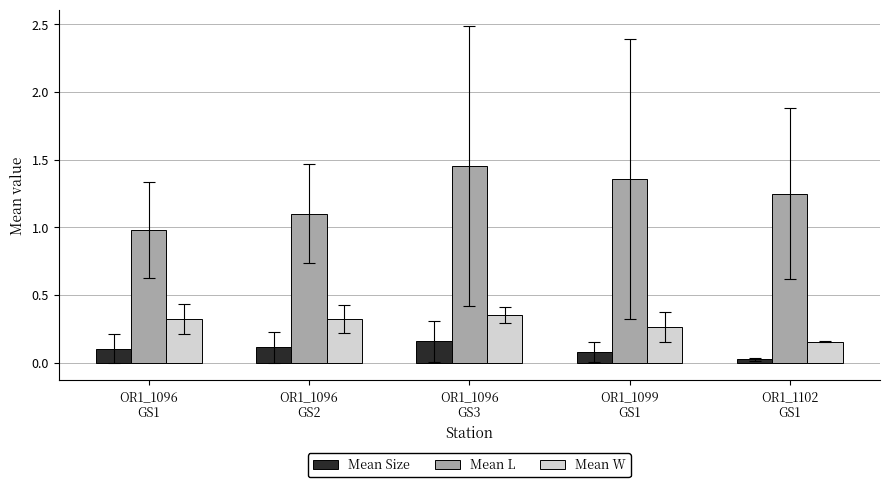

What position from the left is OR1_1096
GS3?

3